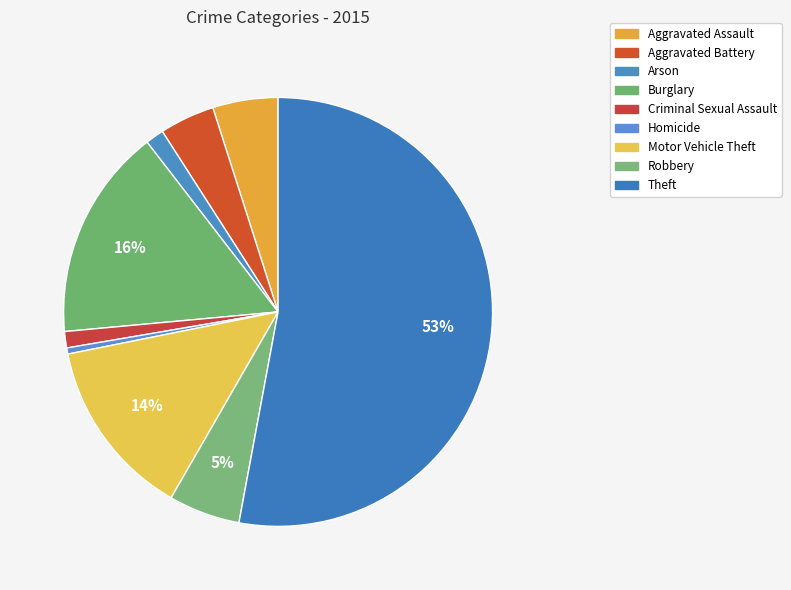

Is there any slice that represents more than half of the pie?

Yes